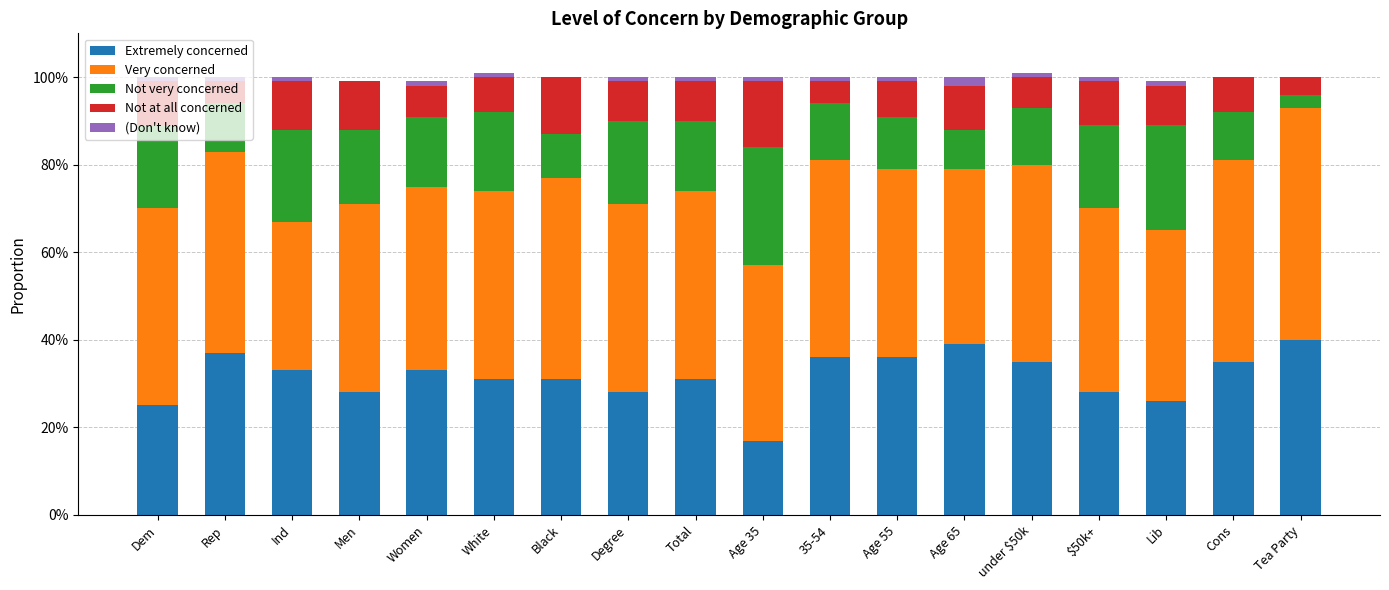

The Not at all concerned series shows 0.1 at White. True or false?

True